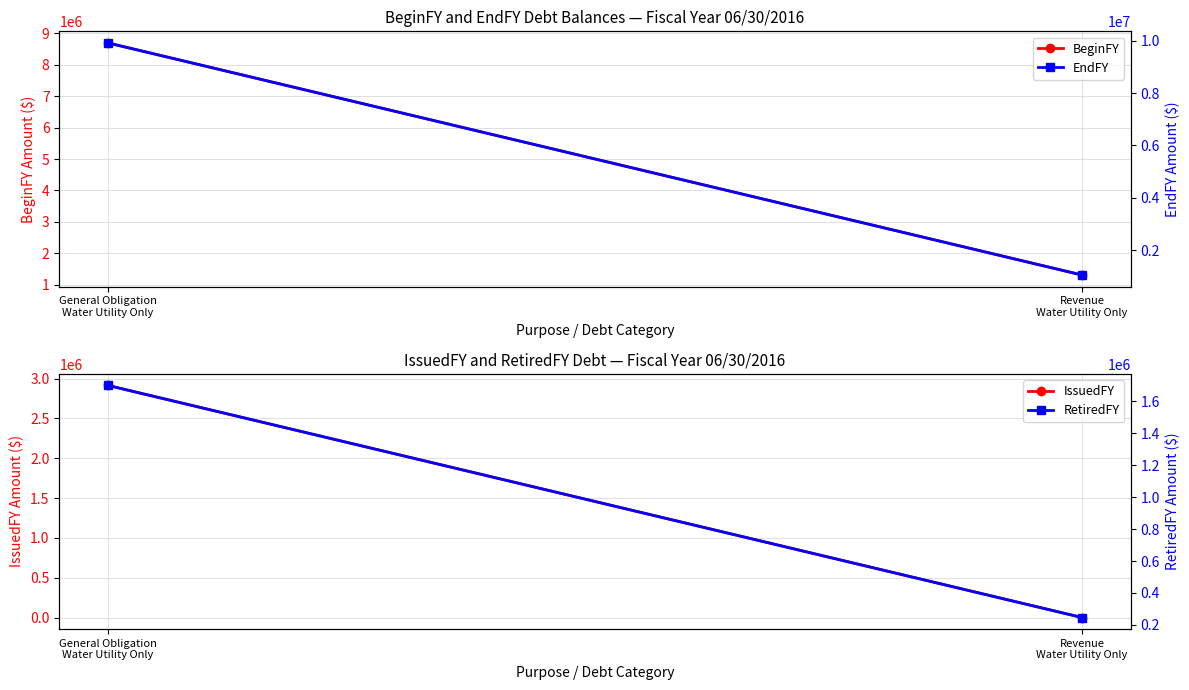

Count the EndFY values in the range 1060824 to 9910000.

2